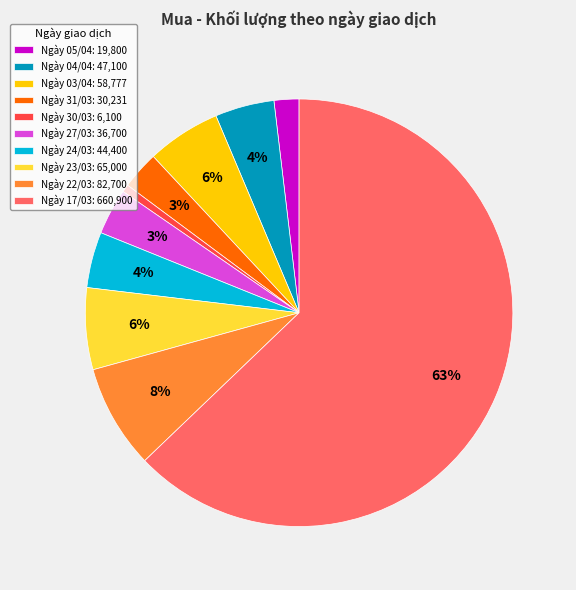

To the nearest percent, what is the difference between the largest and smallest slice percentages?

62%